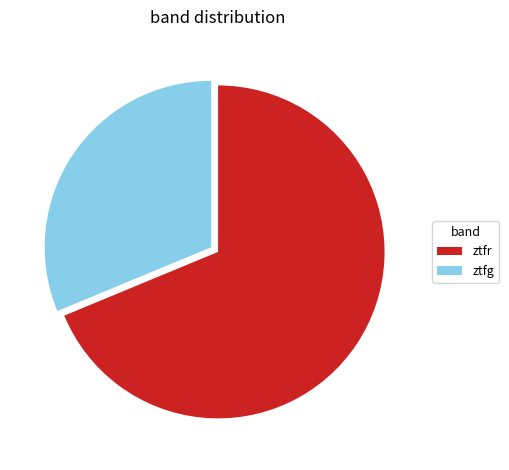

Rank the categories by value from lowest to highest.

ztfg, ztfr